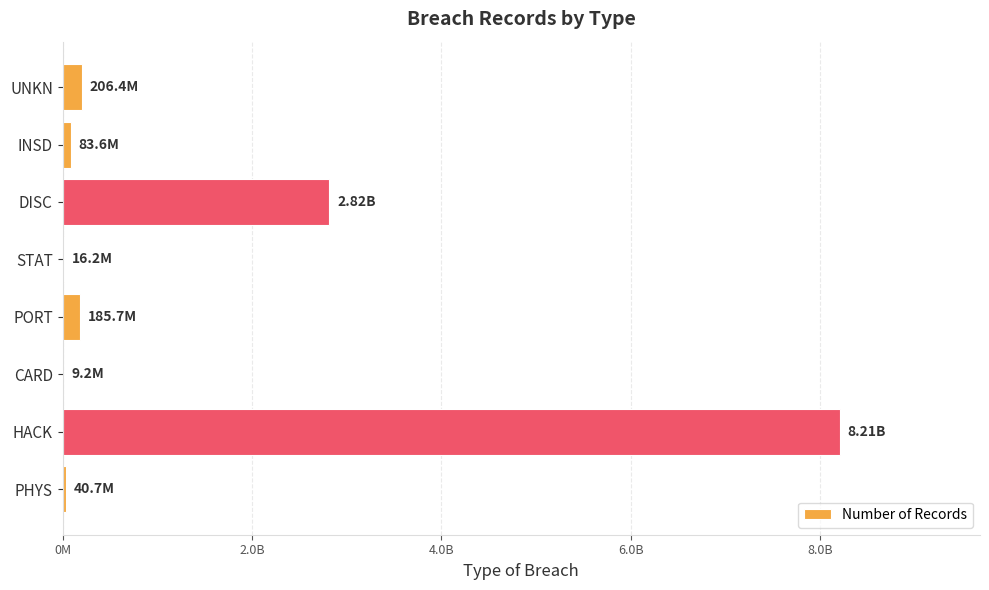

Which label corresponds to the largest value in the chart?

HACK